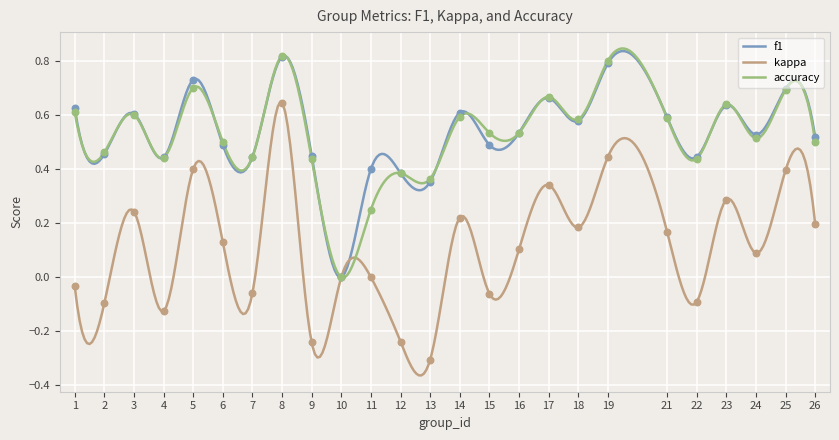

What is the total value across all series at 26?

1.2